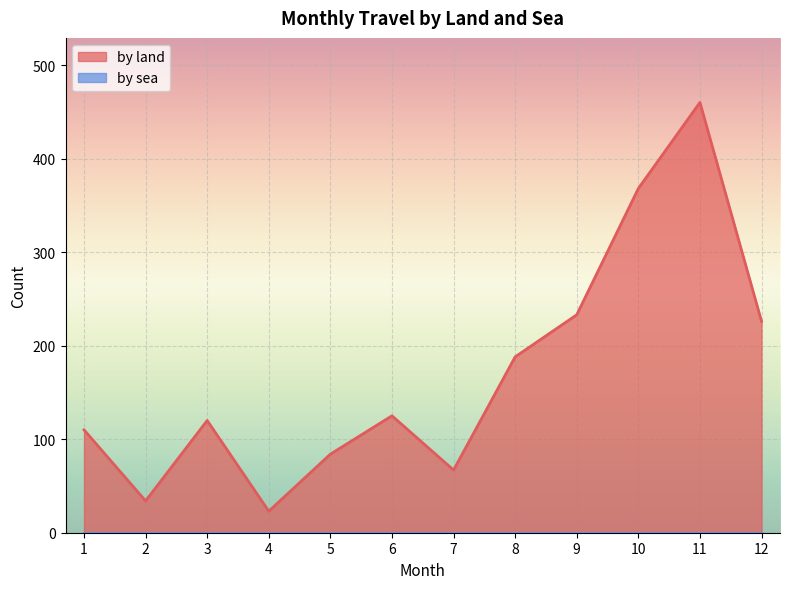

What is the greatest value displayed?

460